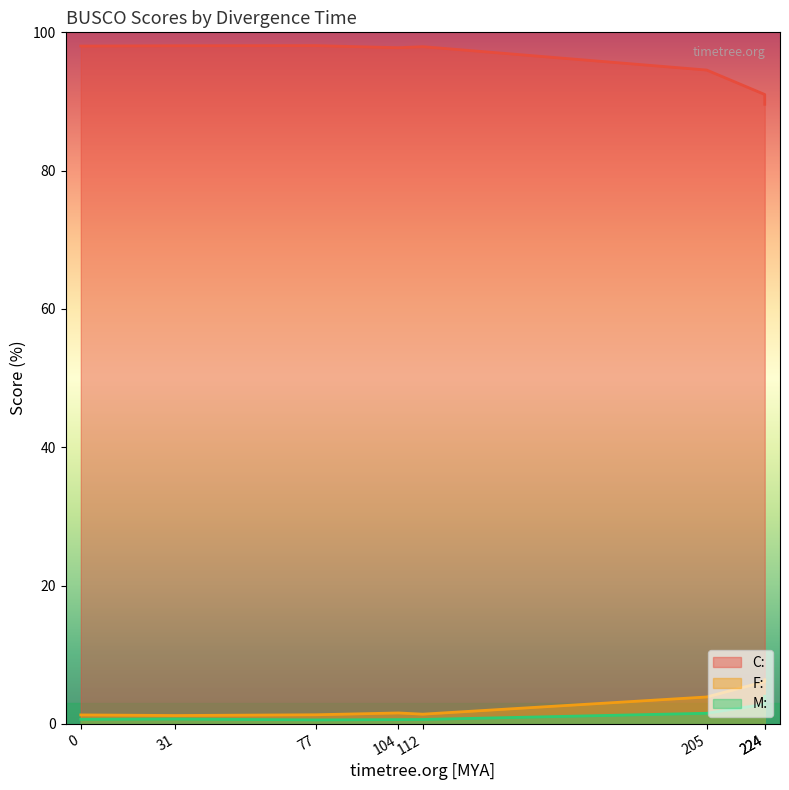

What is the value of the C: point at the 8th from the left?

91.0